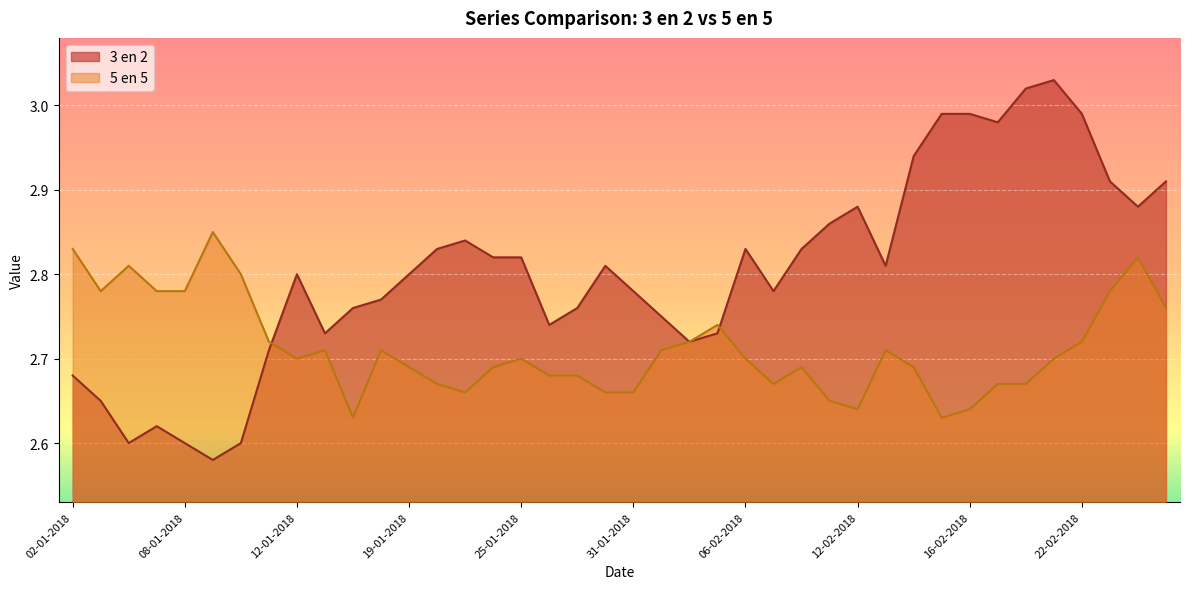

What is the difference between the maximum and minimum values in the 3 en 2 series?

0.4